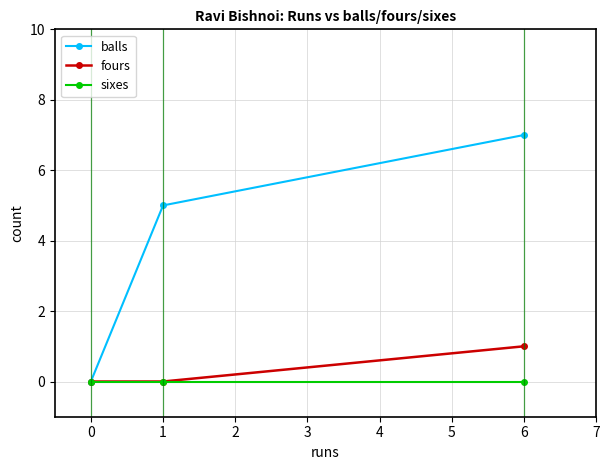

How many lines are shown in the chart?

3